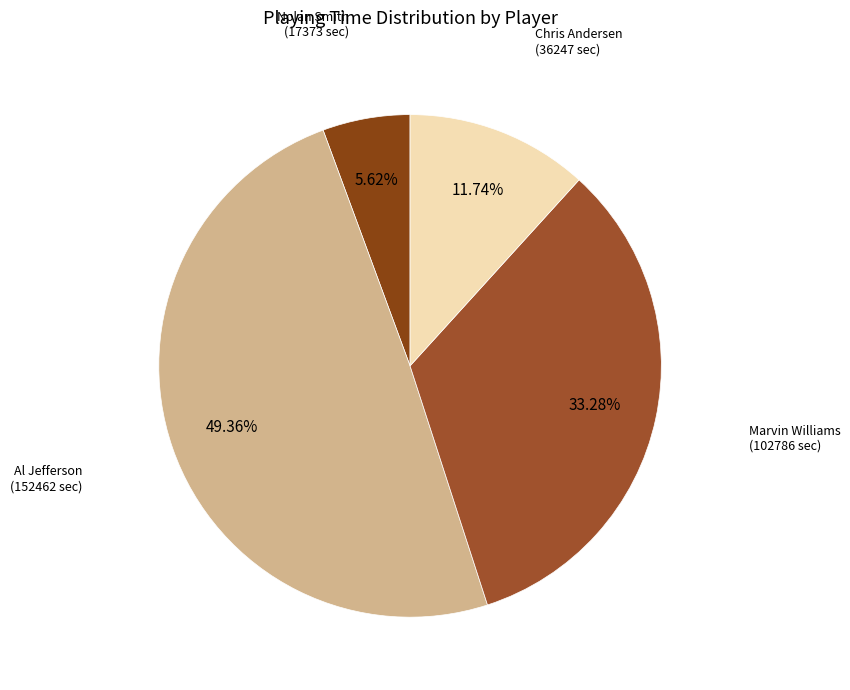

Count the number of slices in the pie.

4